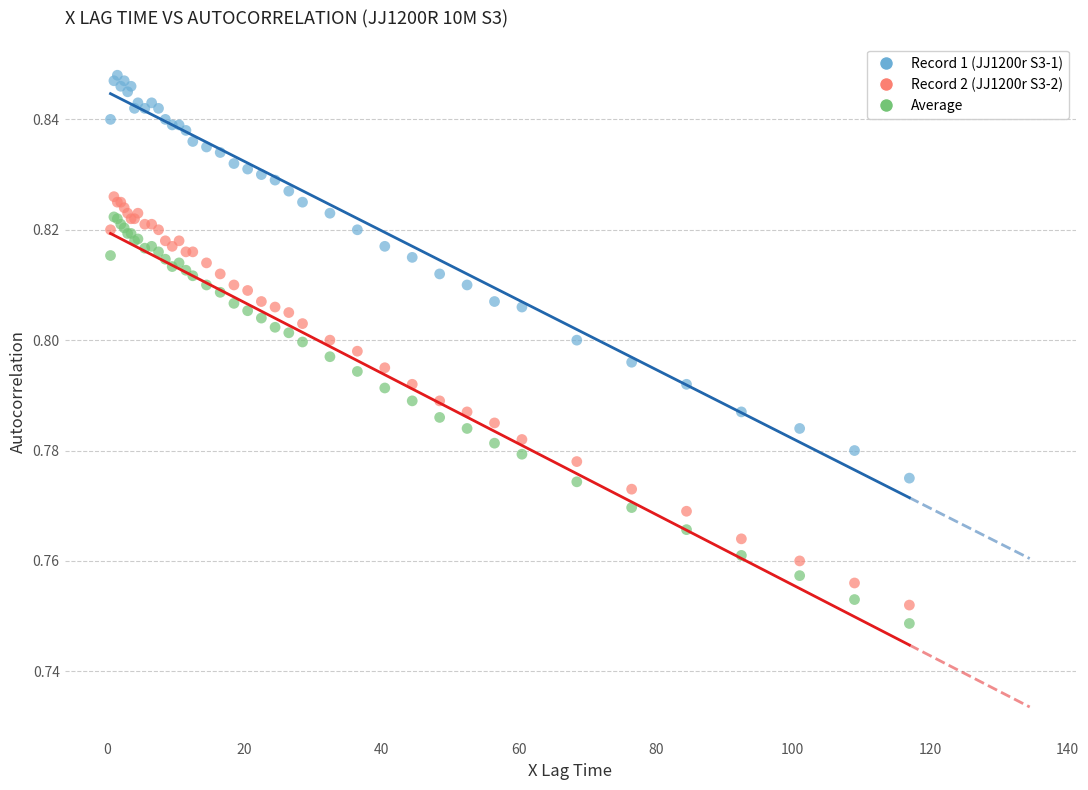

Which series contains the highest Y value?

Record 1 (JJ1200r S3-1)